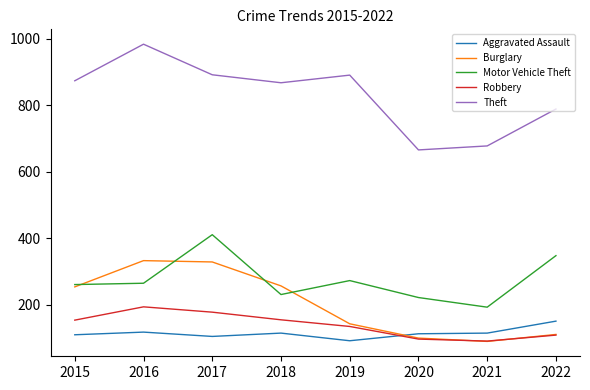

What is the difference between the highest and lowest values at 2019?

799